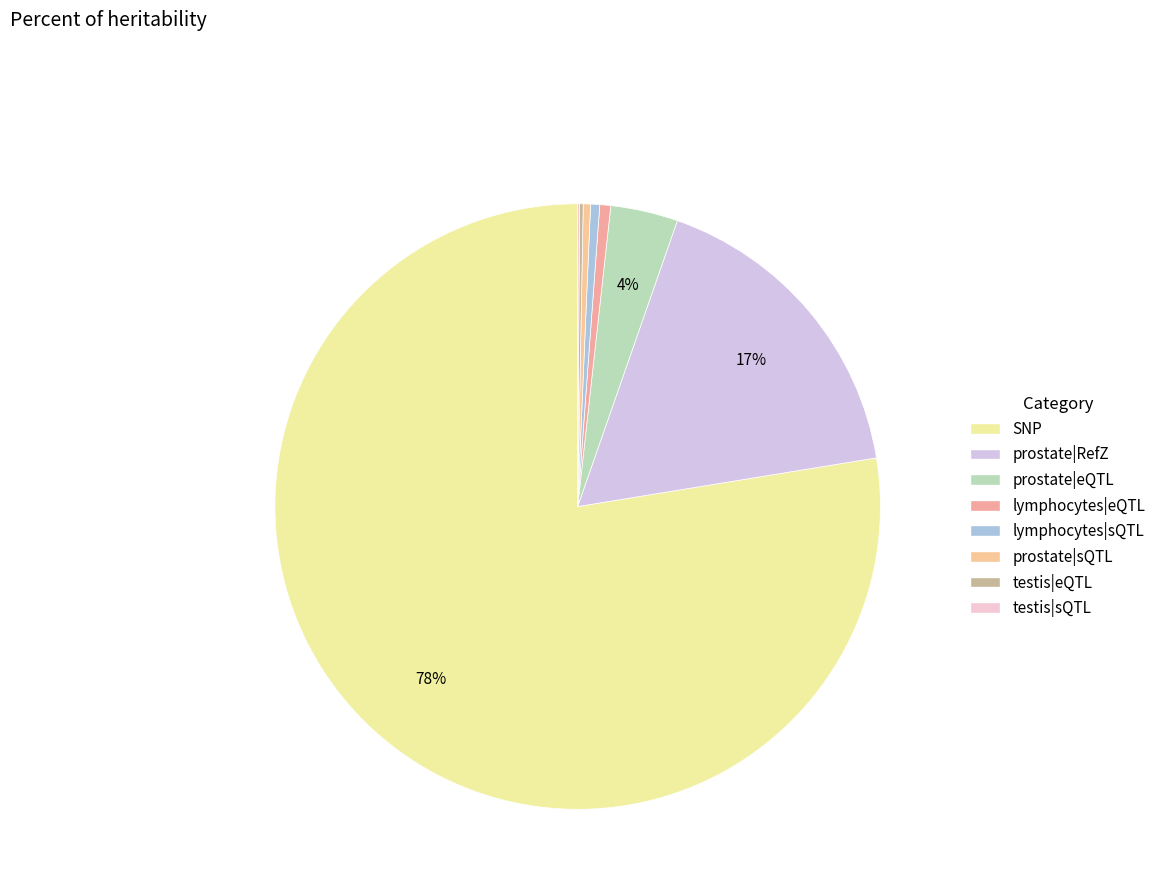

To the nearest percent, what is the average slice percentage?

12%